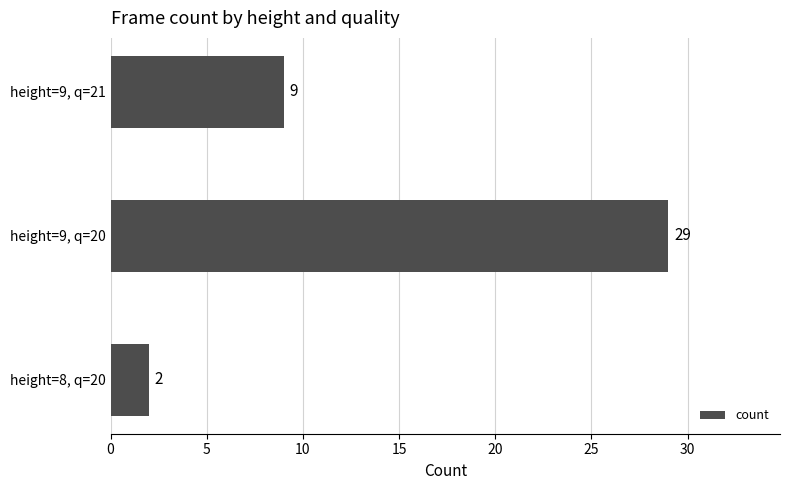

What is the approximate value at height=9, q=20?

29